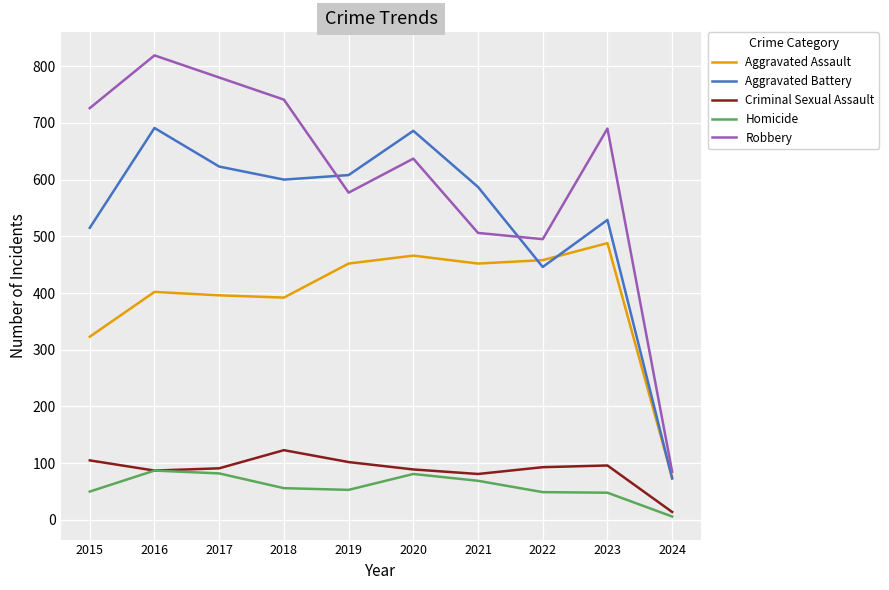

Which category has the lowest value across all series?

2024